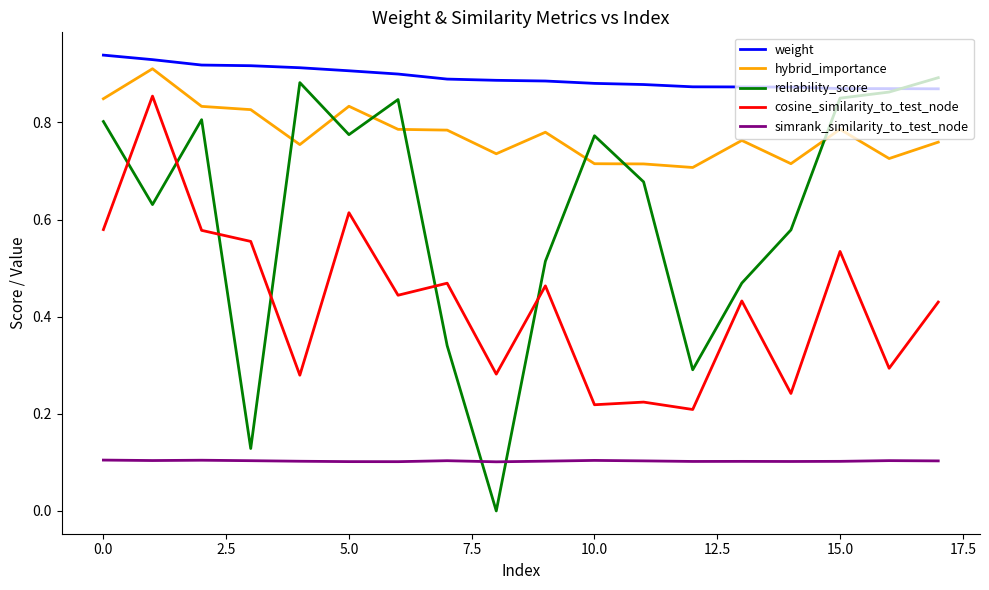

Which series has the largest range (max minus min)?

reliability_score